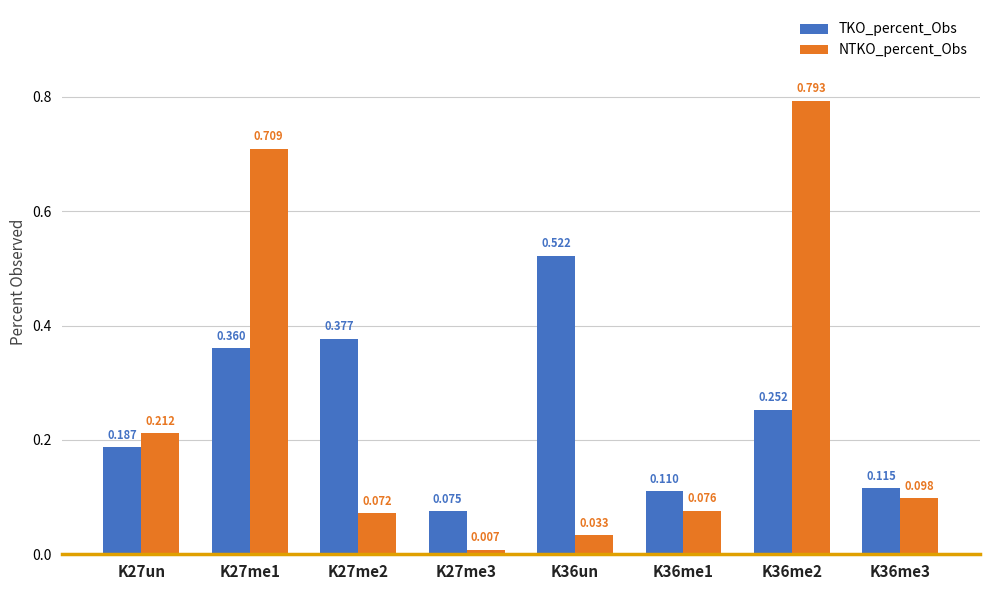

What is the label of the 1st bar from the right?

K36me3